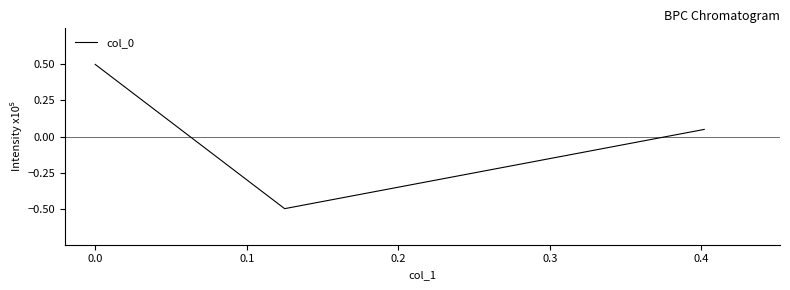

What is the maximum value shown in the chart?

0.5